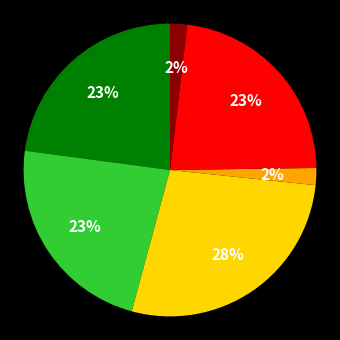

To the nearest percent, what is the average slice percentage?

17%